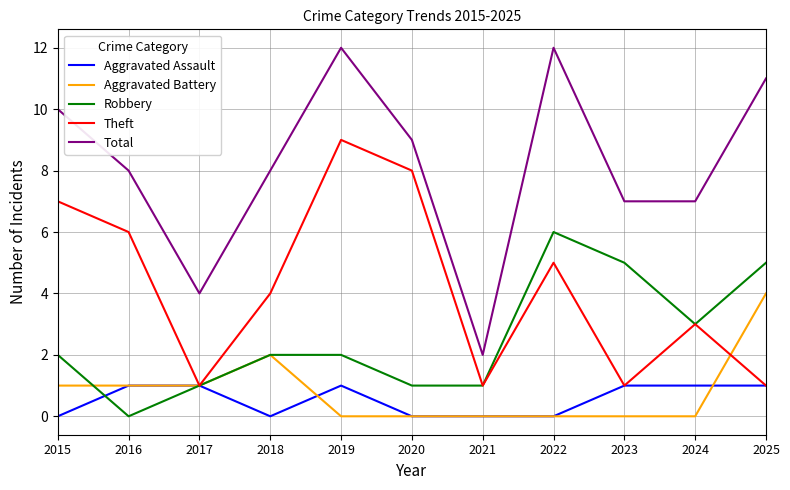

True or false: Aggravated Battery and Total intersect in this chart.

False